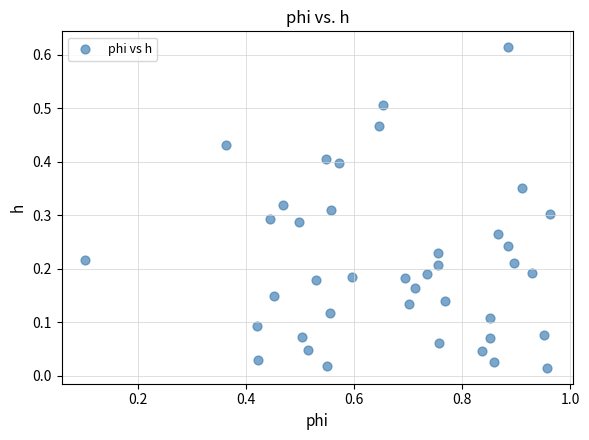

What is the range of X values (max minus min)?

0.9